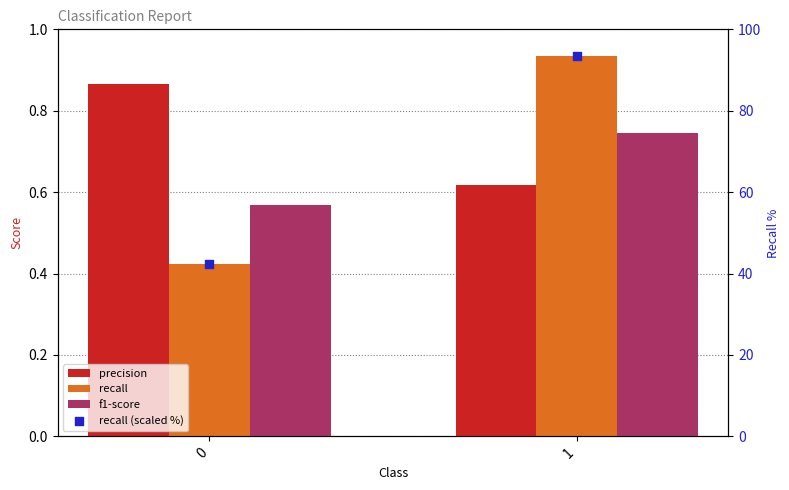

Is the value of f1-score at 0 greater than the value of recall (scaled %) at 0?

No